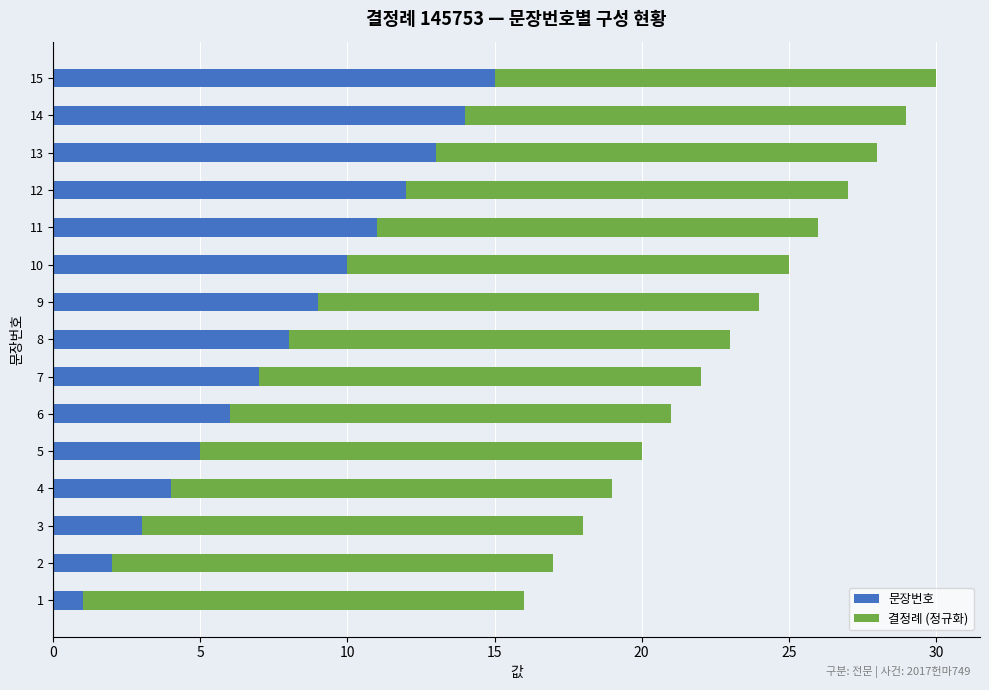

Rank the categories by 문장번호 value from highest to lowest.

15, 14, 13, 12, 11, 10, 9, 8, 7, 6, 5, 4, 3, 2, 1